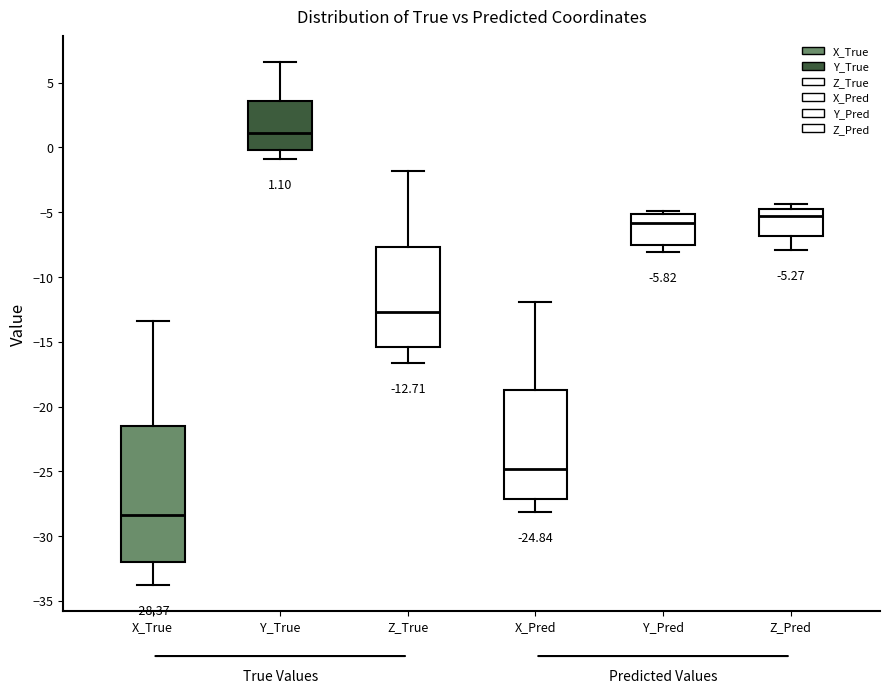

Which box is the tallest, from its lower edge to its upper edge?

X_True